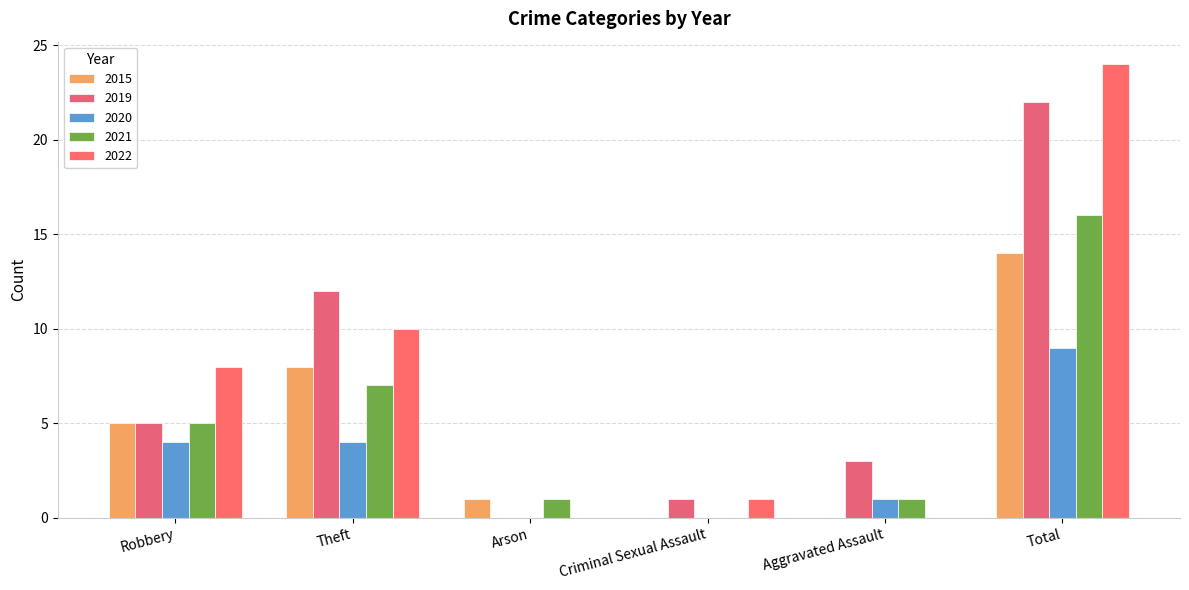

Reading right to left, extract all data points from this chart.

2015: Total=14	Aggravated Assault=0	Criminal Sexual Assault=0	Arson=1	Theft=8	Robbery=5
2019: Total=22	Aggravated Assault=3	Criminal Sexual Assault=1	Arson=0	Theft=12	Robbery=5
2020: Total=9	Aggravated Assault=1	Criminal Sexual Assault=0	Arson=0	Theft=4	Robbery=4
2021: Total=16	Aggravated Assault=1	Criminal Sexual Assault=0	Arson=1	Theft=7	Robbery=5
2022: Total=24	Aggravated Assault=0	Criminal Sexual Assault=1	Arson=0	Theft=10	Robbery=8